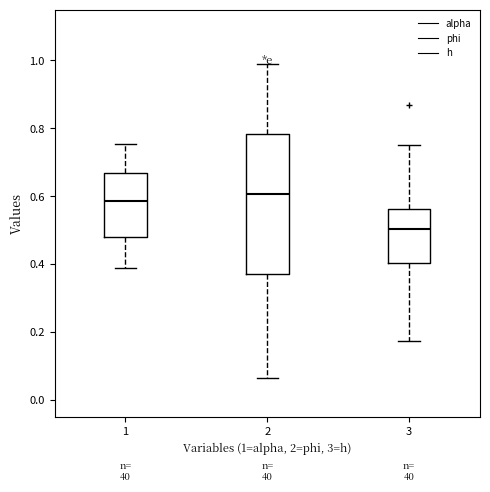

Comparing the boxes themselves (not the whiskers), which one is the tallest?

2